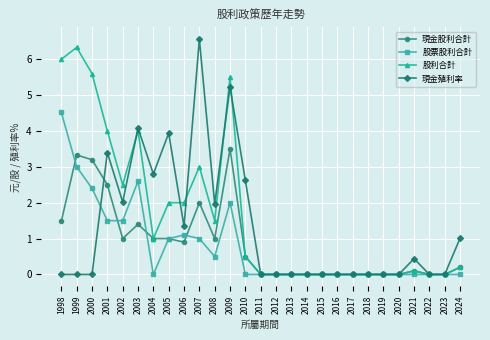

Reading left to right, what are all the values shown in this chart?

現金股利合計: 1998=1.5	1999=3.3	2000=3.2	2001=2.5	2002=1.0	2003=1.4	2004=1.0	2005=1.0	2006=0.9	2007=2.0	2008=1.0	2009=3.5	2010=0.5	2011=0.0	2012=0.0	2013=0.0	2014=0.0	2015=0.0	2016=0.0	2017=0.0	2018=0.0	2019=0.0	2020=0.0	2021=0.1	2022=0.0	2023=0.0	2024=0.2
股票股利合計: 1998=4.5	1999=3.0	2000=2.4	2001=1.5	2002=1.5	2003=2.6	2004=0.0	2005=1.0	2006=1.1	2007=1.0	2008=0.5	2009=2.0	2010=0.0	2011=0.0	2012=0.0	2013=0.0	2014=0.0	2015=0.0	2016=0.0	2017=0.0	2018=0.0	2019=0.0	2020=0.0	2021=0.0	2022=0.0	2023=0.0	2024=0.0
股利合計: 1998=6.0	1999=6.3	2000=5.6	2001=4.0	2002=2.5	2003=4.0	2004=1.0	2005=2.0	2006=2.0	2007=3.0	2008=1.5	2009=5.5	2010=0.5	2011=0.0	2012=0.0	2013=0.0	2014=0.0	2015=0.0	2016=0.0	2017=0.0	2018=0.0	2019=0.0	2020=0.0	2021=0.1	2022=0.0	2023=0.0	2024=0.2
現金殖利率: 1998=0.0	1999=0.0	2000=0.0	2001=3.4	2002=2.0	2003=4.1	2004=2.8	2005=3.9	2006=1.3	2007=6.6	2008=2.0	2009=5.2	2010=2.6	2011=0.0	2012=0.0	2013=0.0	2014=0.0	2015=0.0	2016=0.0	2017=0.0	2018=0.0	2019=0.0	2020=0.0	2021=0.4	2022=0.0	2023=0.0	2024=1.0